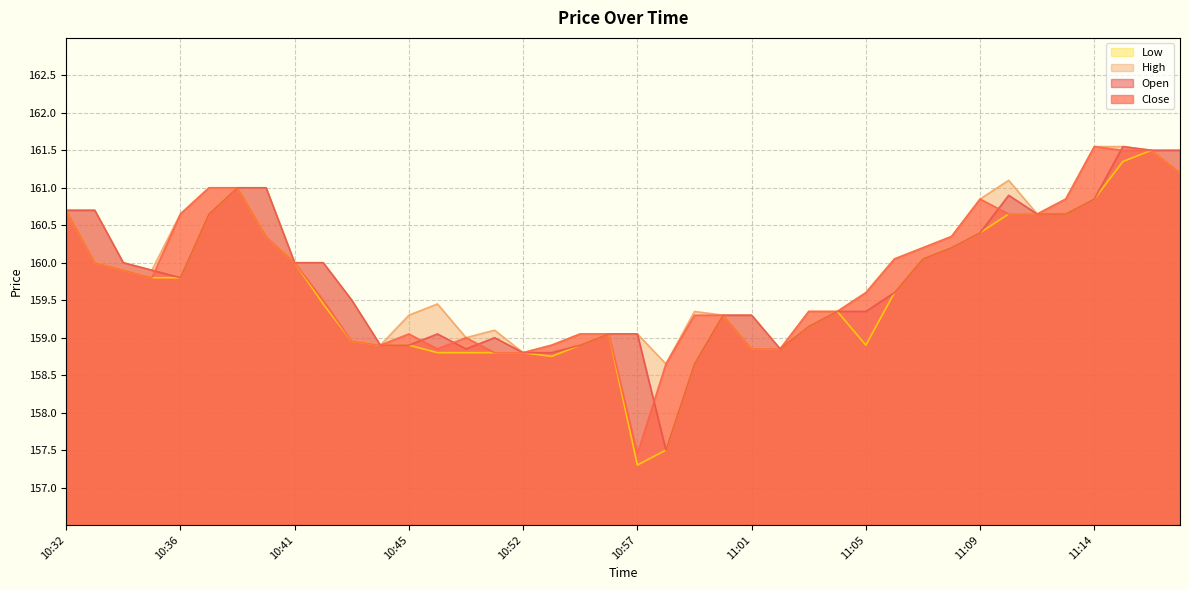

How many distinct data groups are displayed?

4